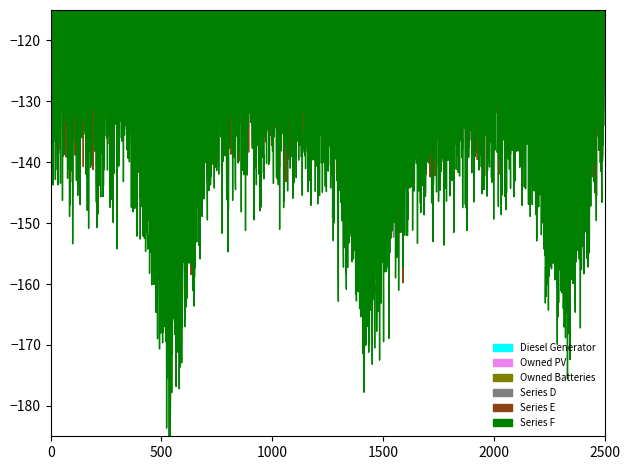

True or false: Diesel Generator has a value of 96 at 10.

False